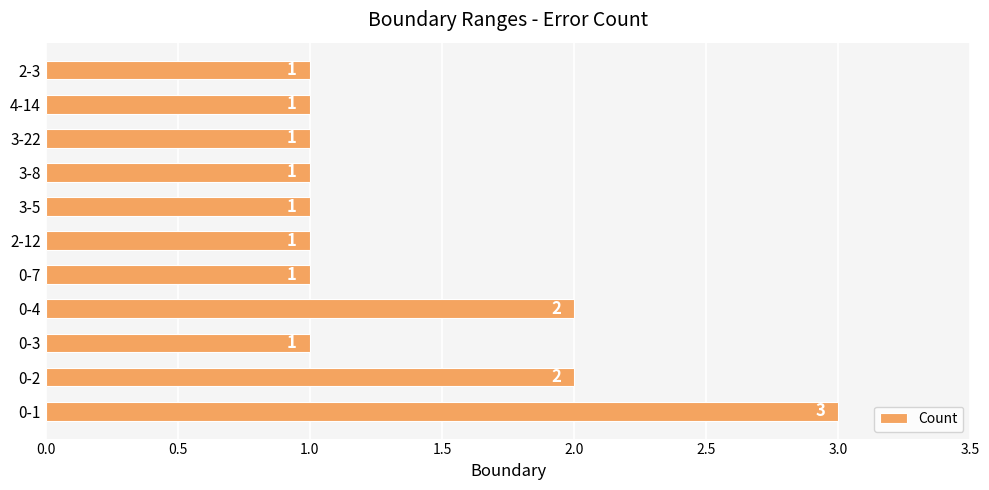

What is the difference between the maximum and minimum values?

2